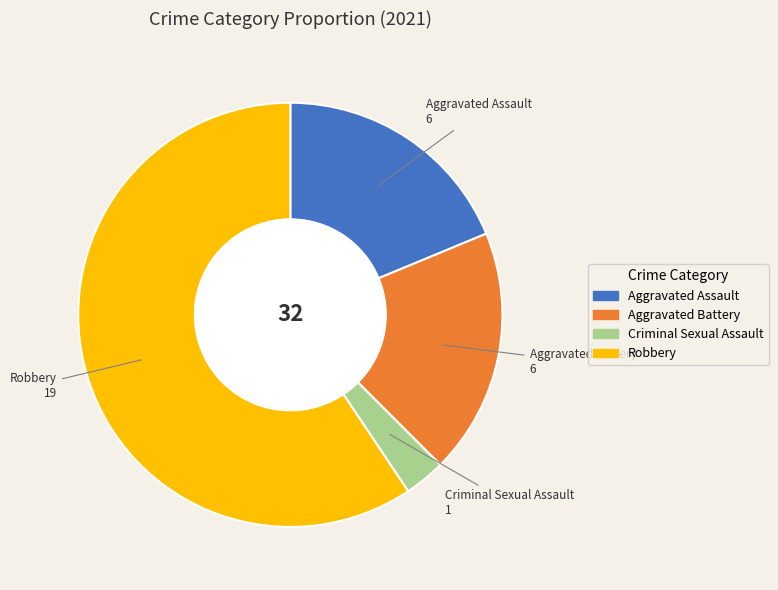

How many segments does this pie chart have?

4